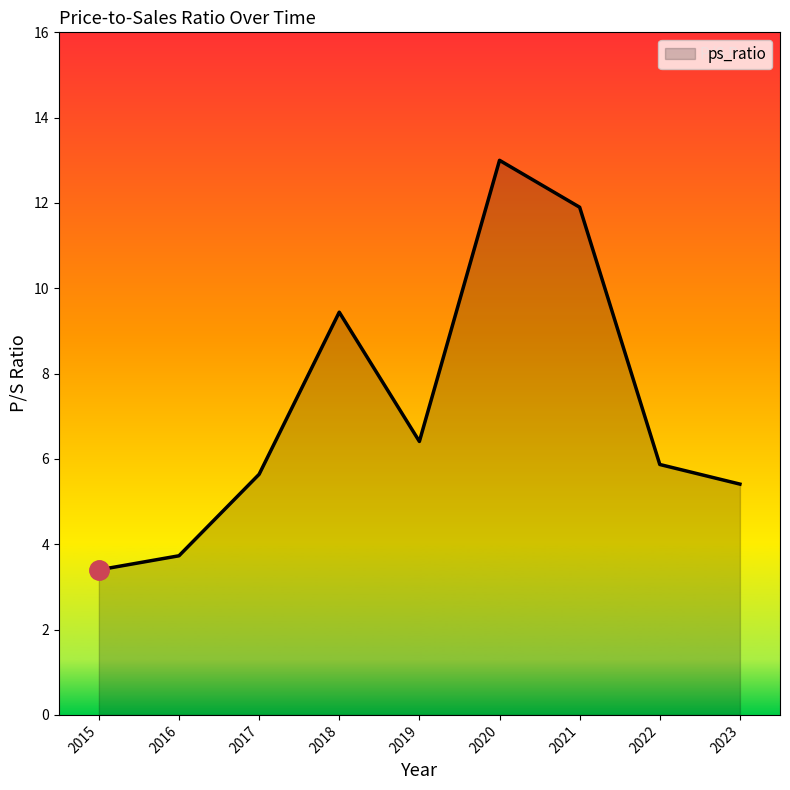

Reading left to right, what are all the values shown in this chart?

2015=3.4	2016=3.7	2017=5.6	2018=9.4	2019=6.4	2020=13.0	2021=11.9	2022=5.9	2023=5.4